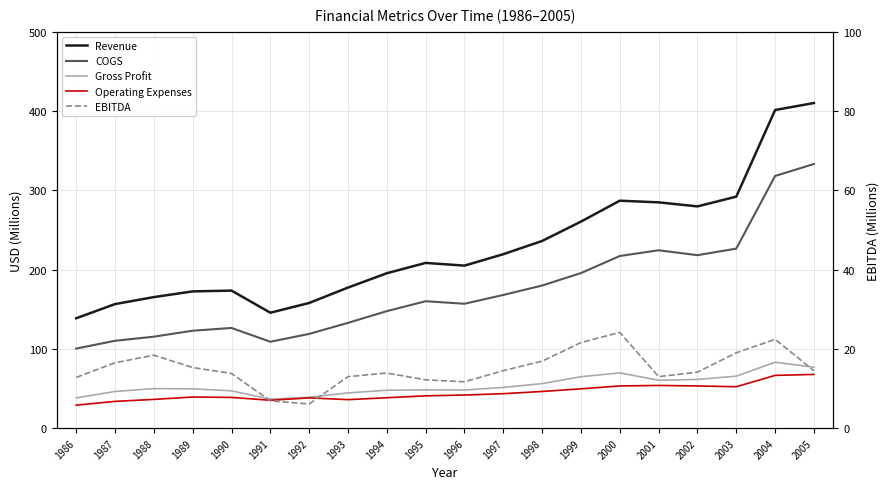

Rank the categories by Gross Profit value from highest to lowest.

2004, 2005, 2000, 2003, 1999, 2002, 2001, 1998, 1997, 1988, 1989, 1995, 1996, 1994, 1990, 1987, 1993, 1992, 1986, 1991